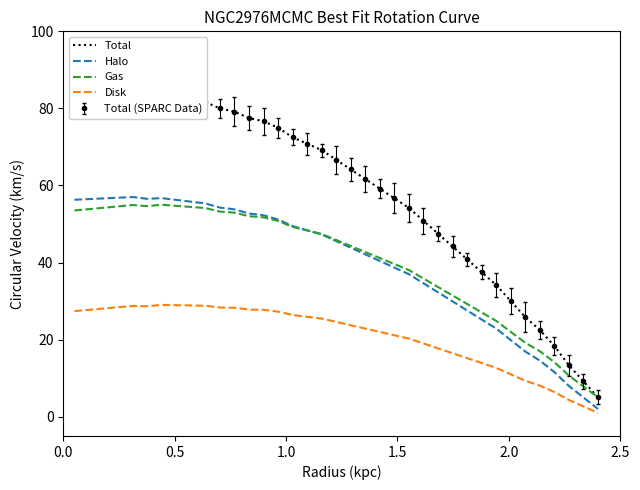

What is the difference between the maximum and minimum values in the Disk series?

28.0